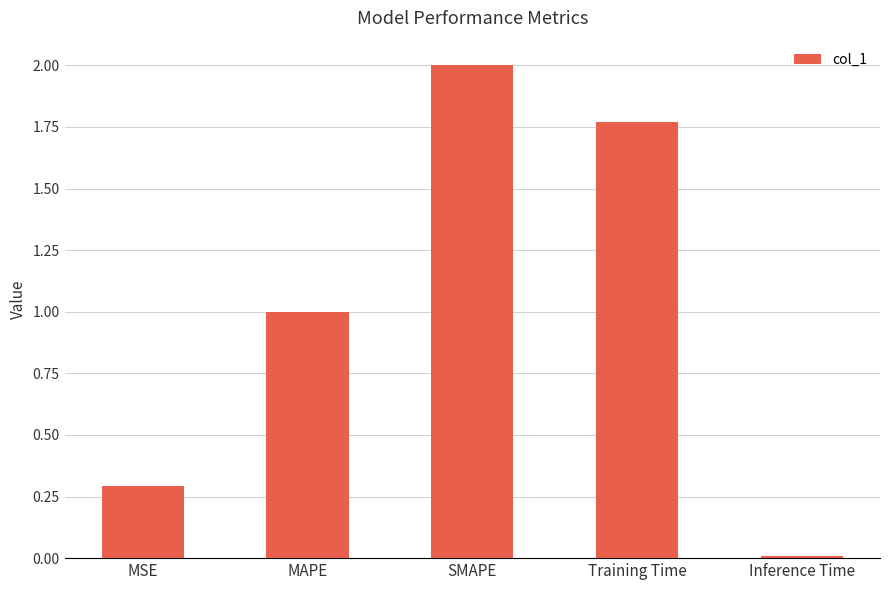

Where does the data first go above 1?

MAPE